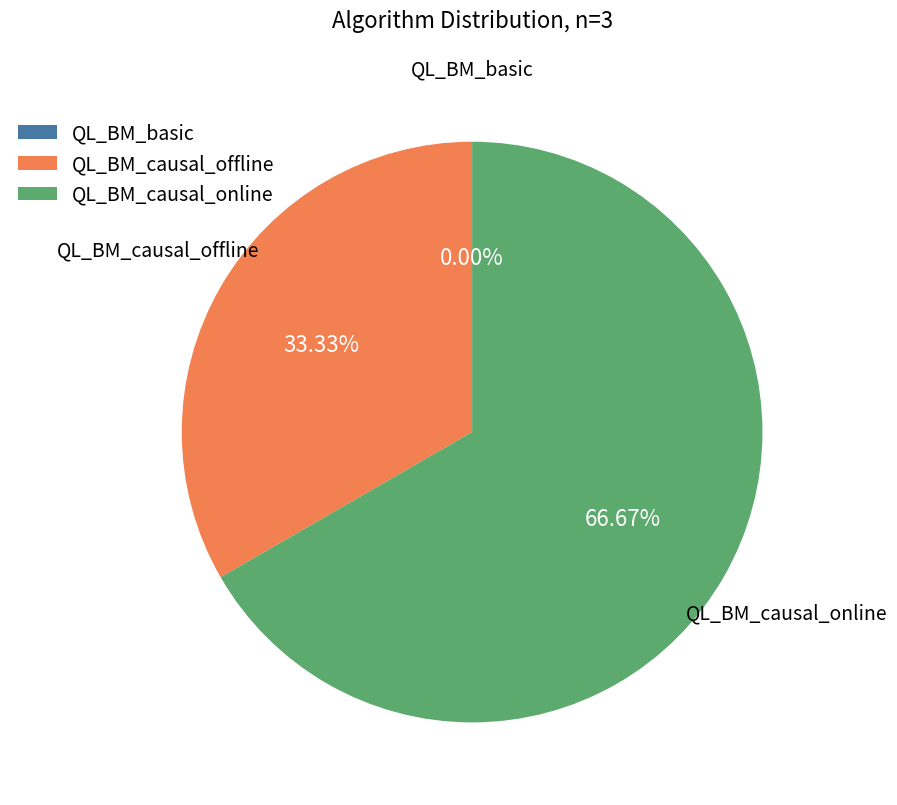

To the nearest percent, what is the average slice percentage?

33%